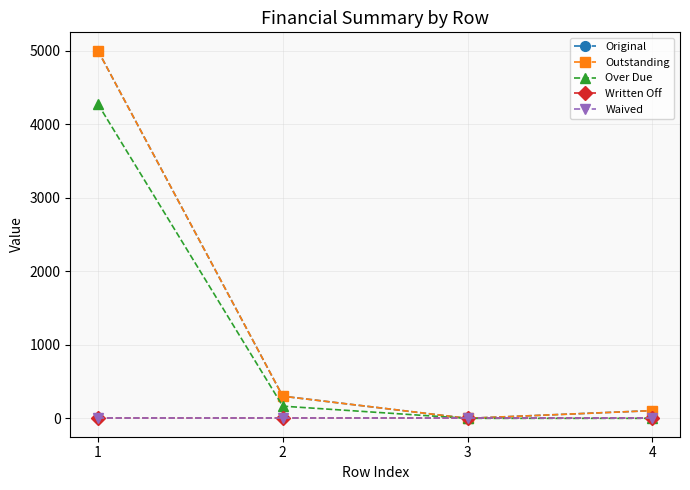

Is it true that Original equals 448.5 at 2?

False